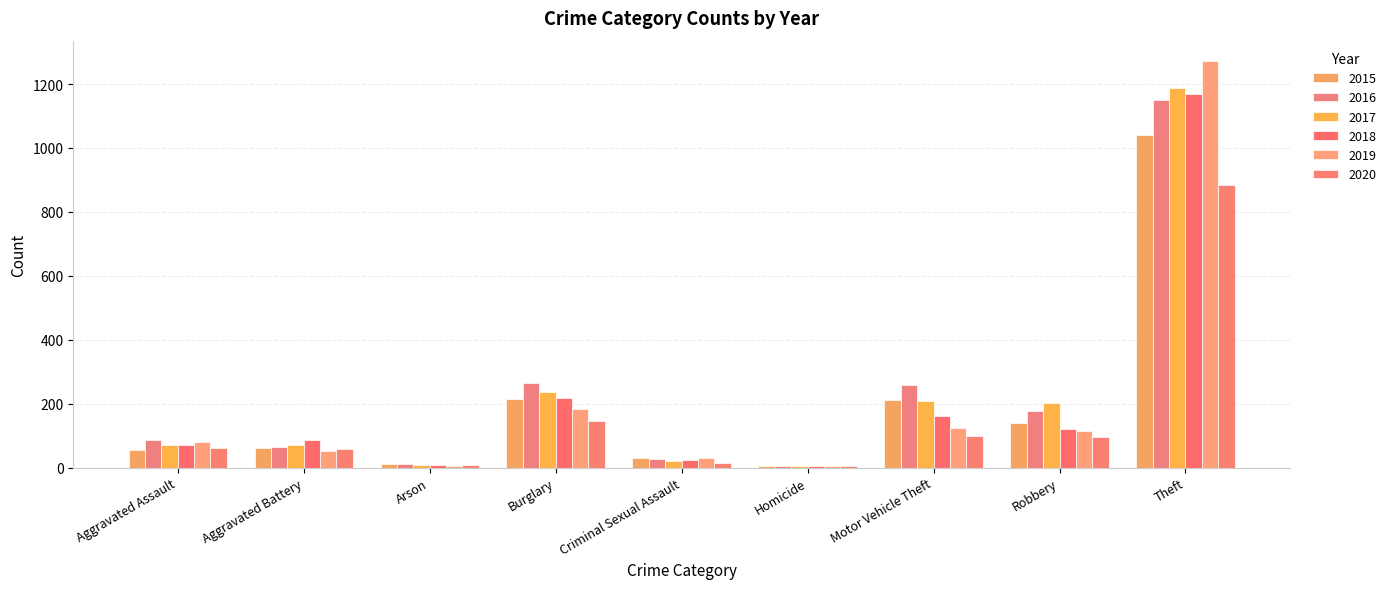

How many groups of bars are there?

9